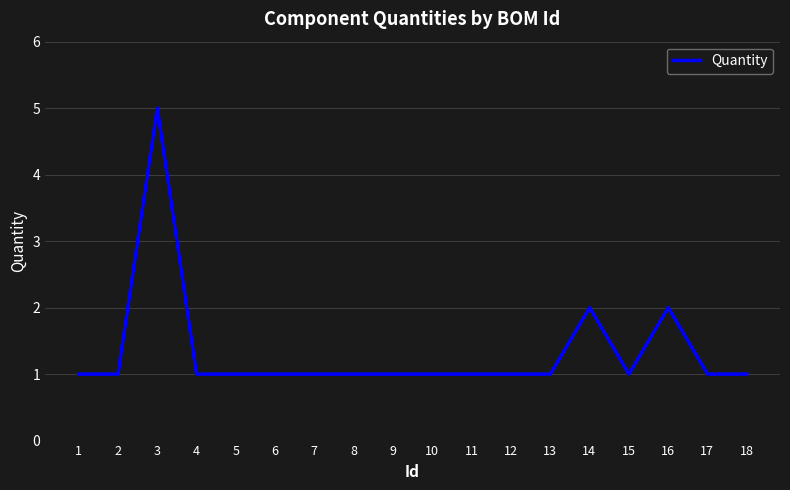

What is the approximate value at 5?

1